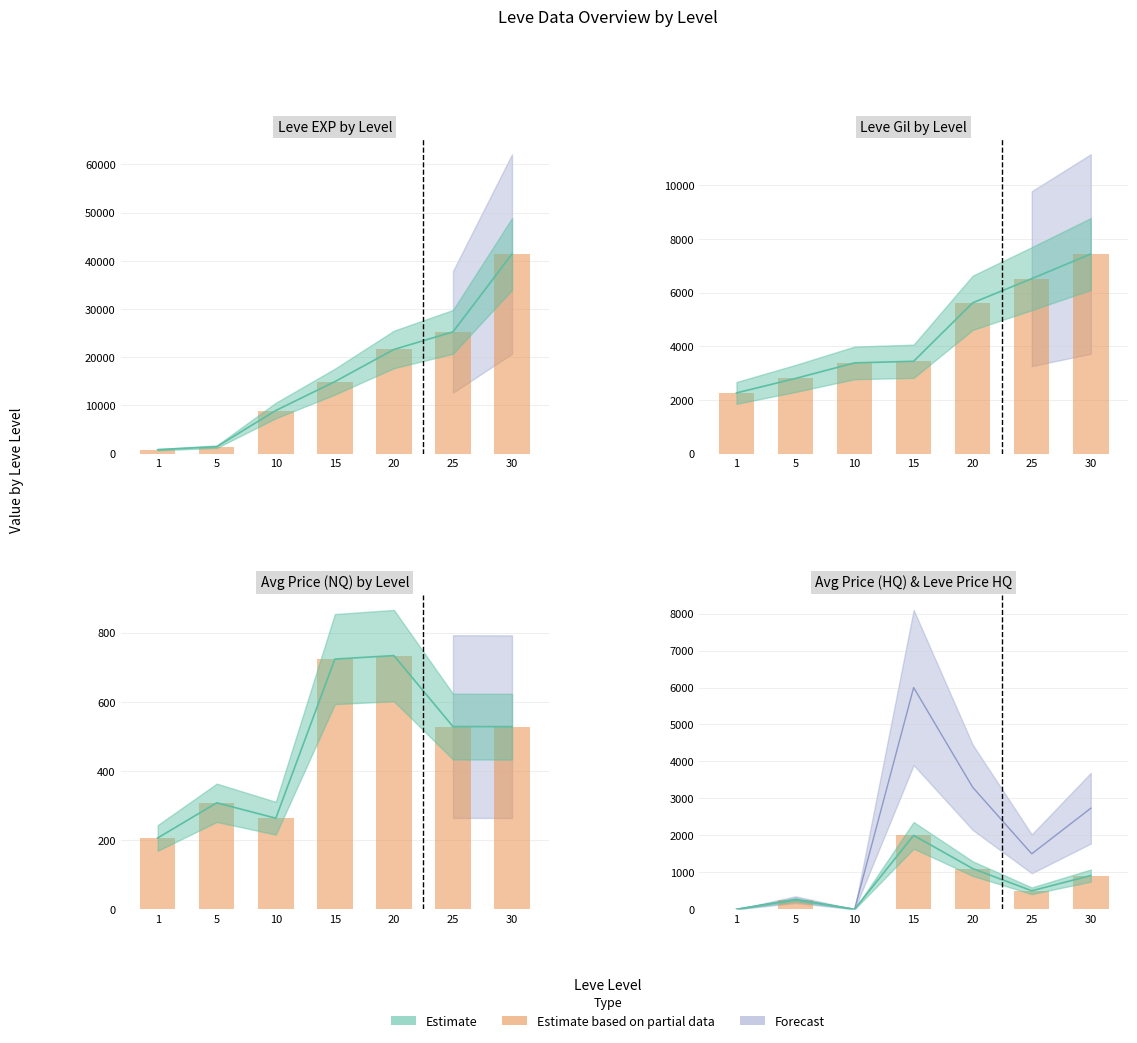

What is the value of the 7th bar from the left?

911.3